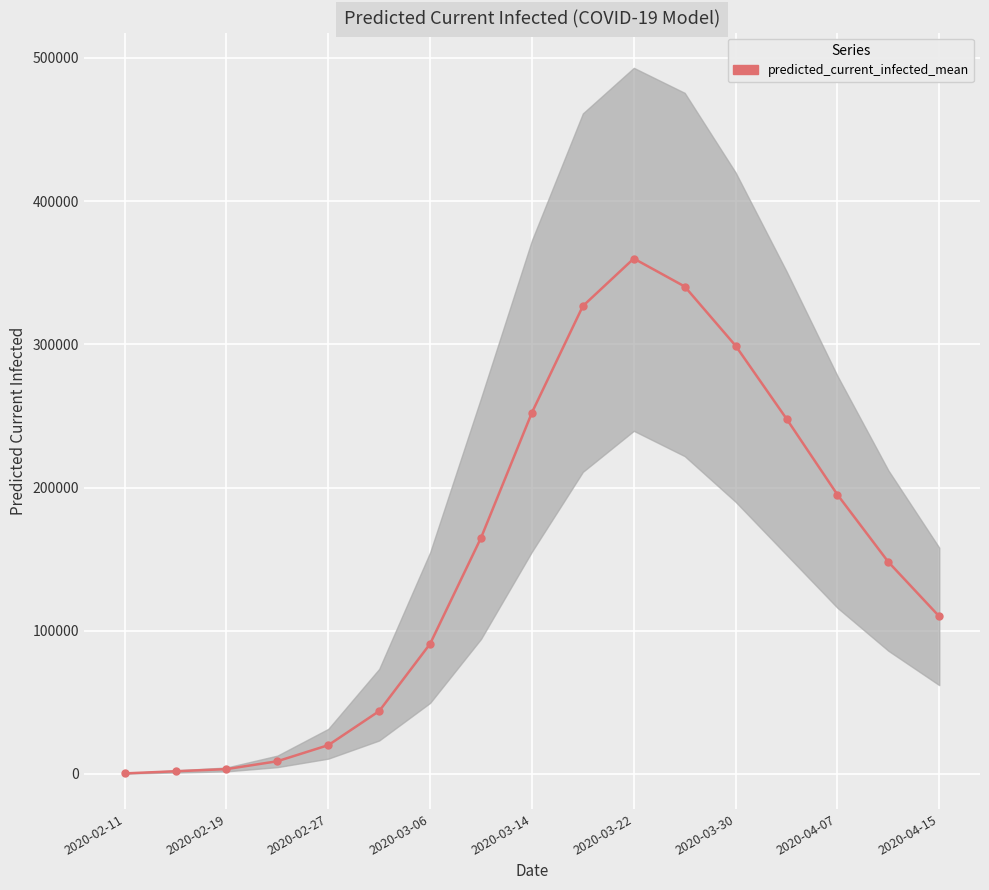

Reading left to right, transcribe all the data shown in this chart.

374	1872	3370	8880	20107	43916	90885	164930	252371	326718	359903	340370	299000	248000	195000	148000	110000